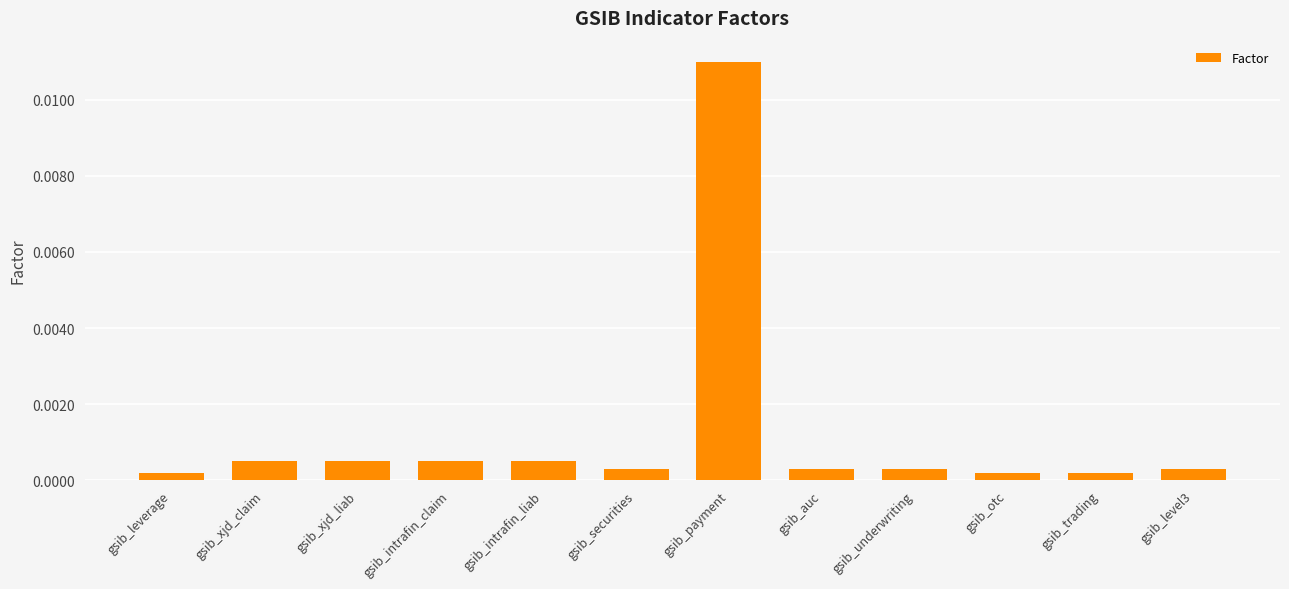

Which category has the highest value across all series?

gsib_payment